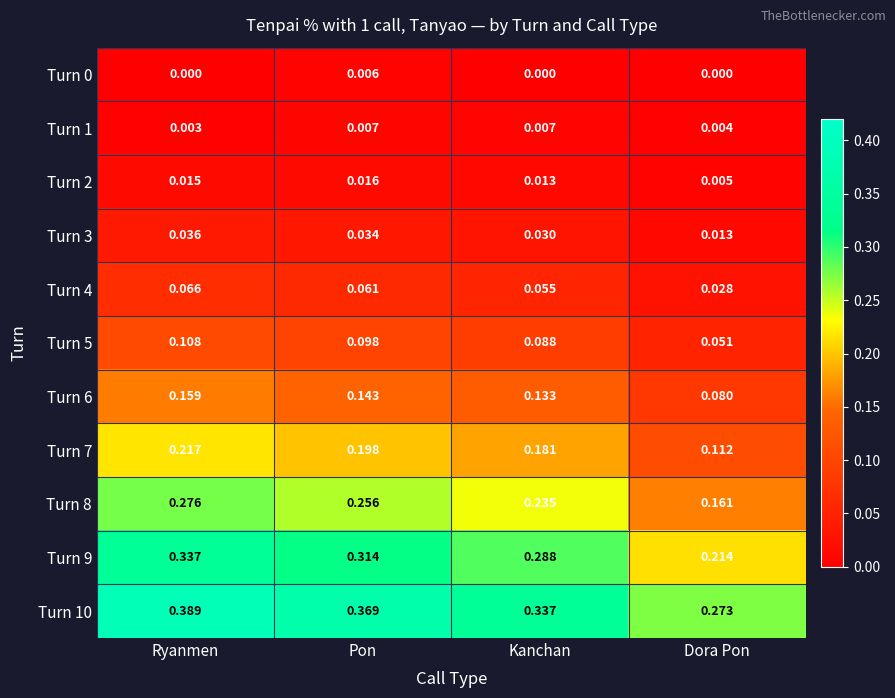

How many categories are shown in the chart?

4